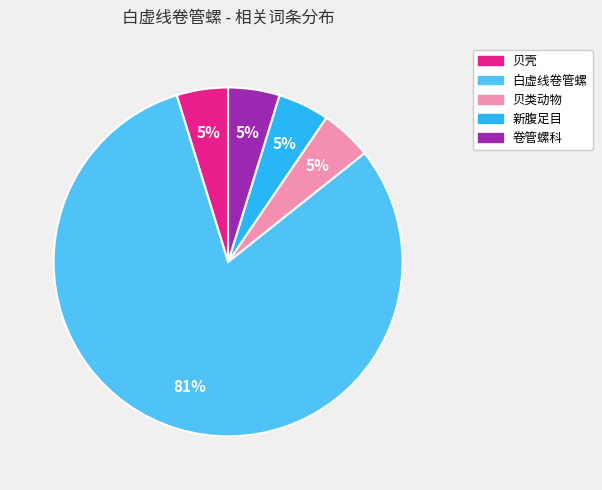

Which category has the biggest portion of the pie?

白虚线卷管螺